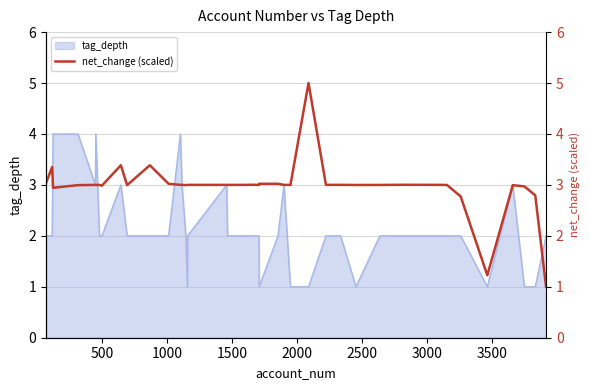

True or false: there are more than 0 points higher than both neighbors.

True